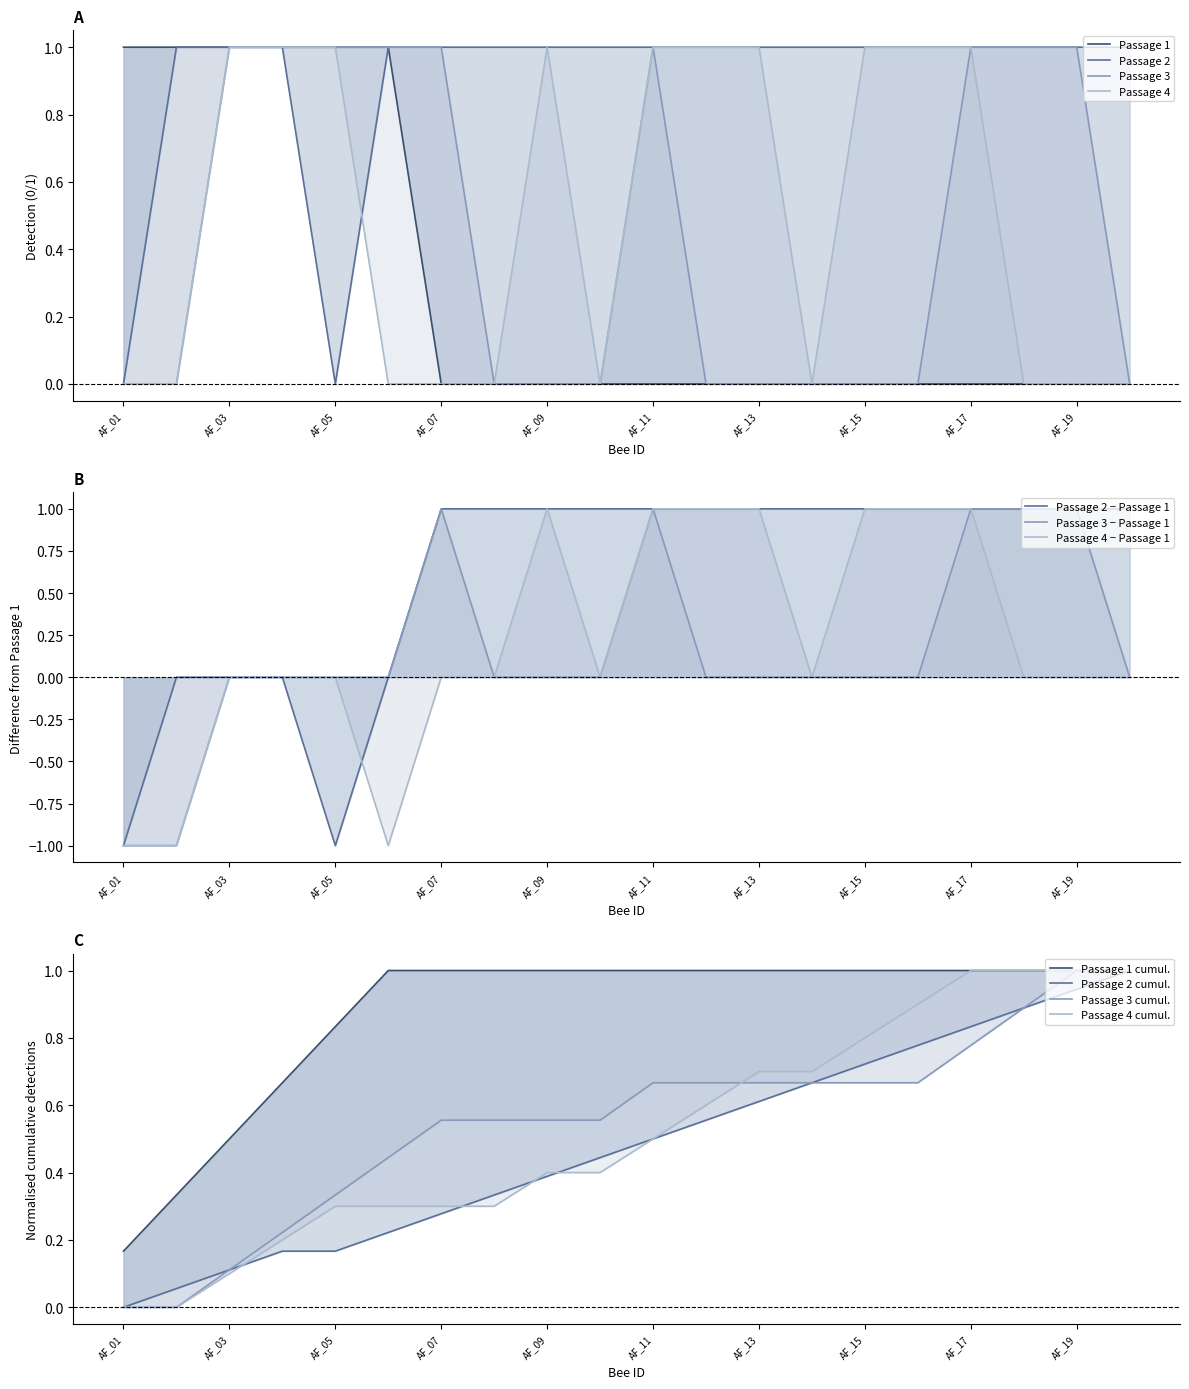

True or false: Passage 2 and Passage 1 intersect in this chart.

False